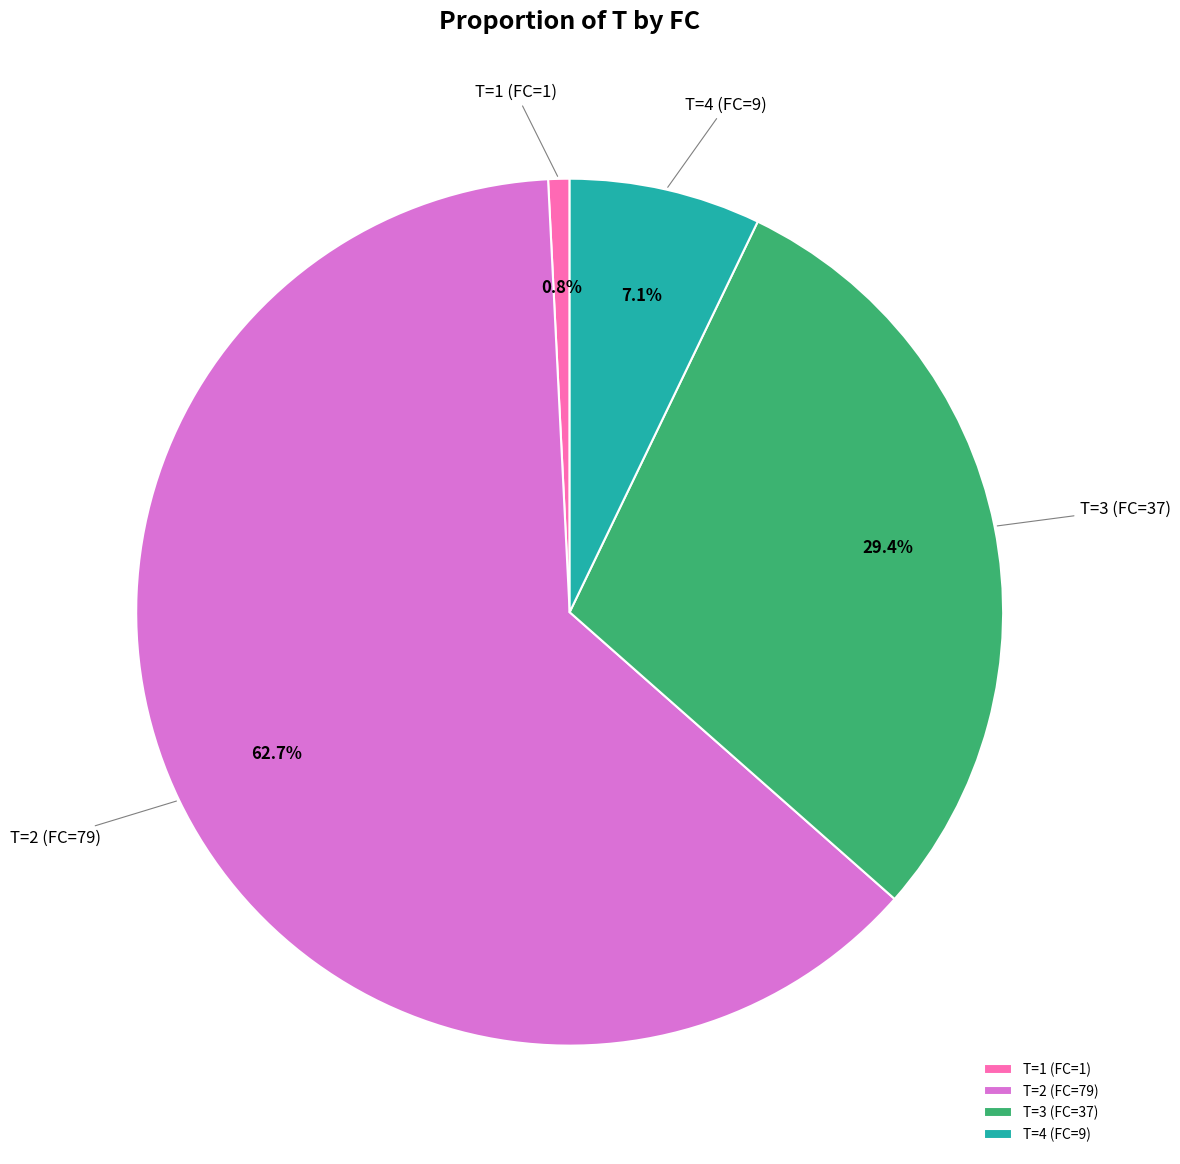

What is the majority slice?

T=2 (FC=79)